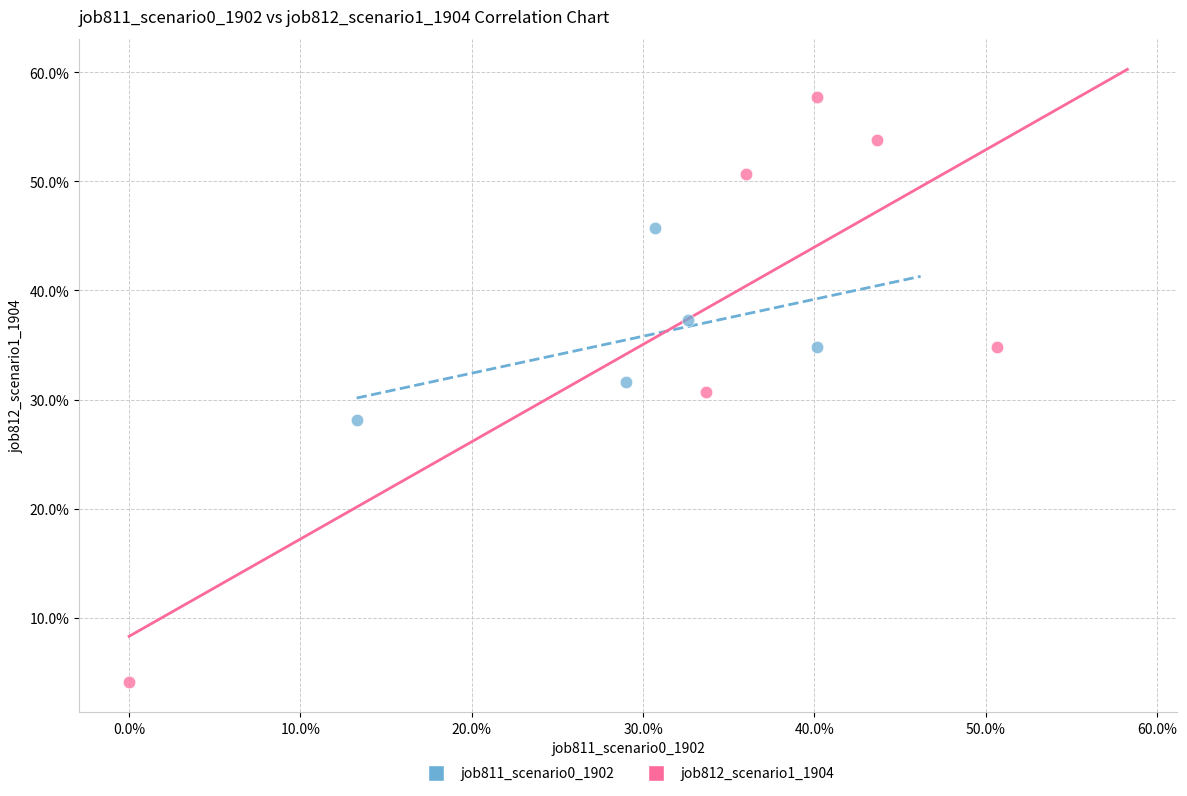

Which series contains the highest Y value?

job812_scenario1_1904